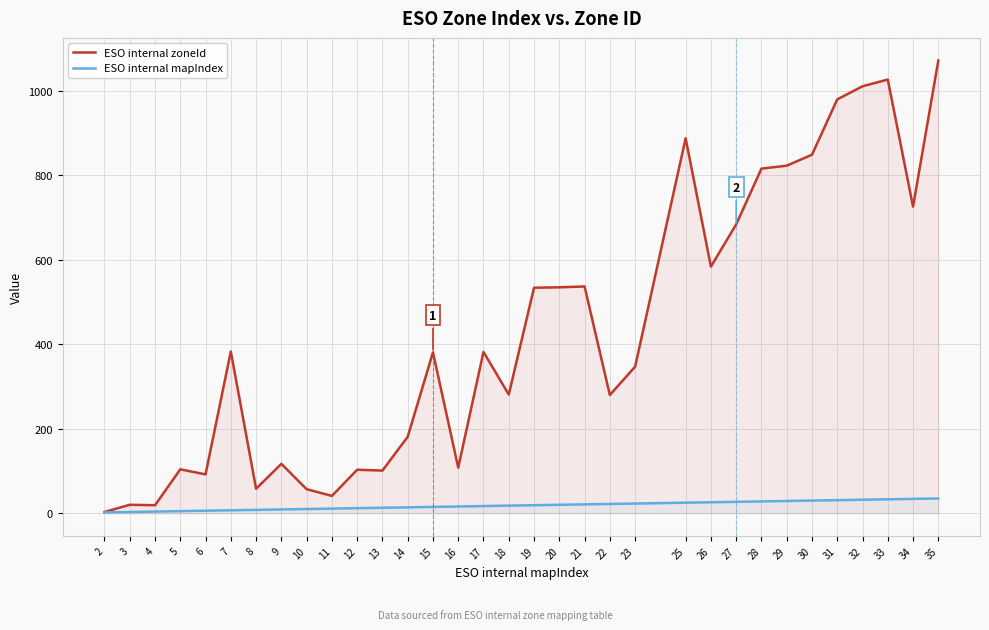

What are all the series names shown in the legend?

ESO internal zoneId, ESO internal mapIndex